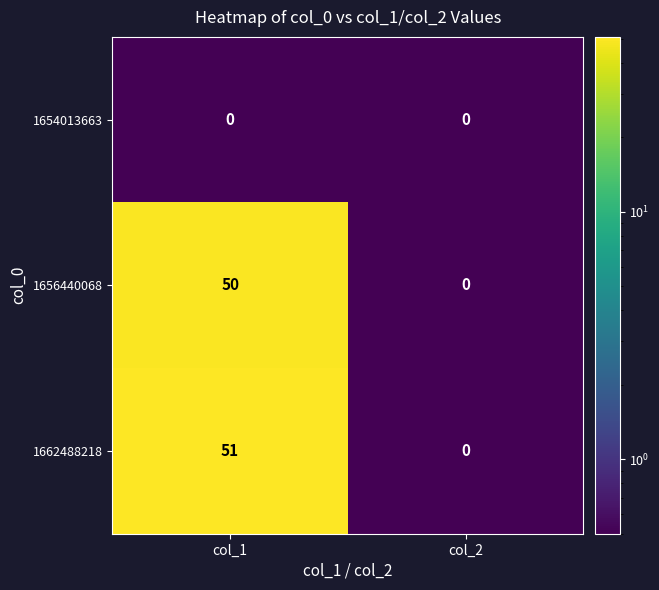

At which category is the sum across all series the highest?

col_1